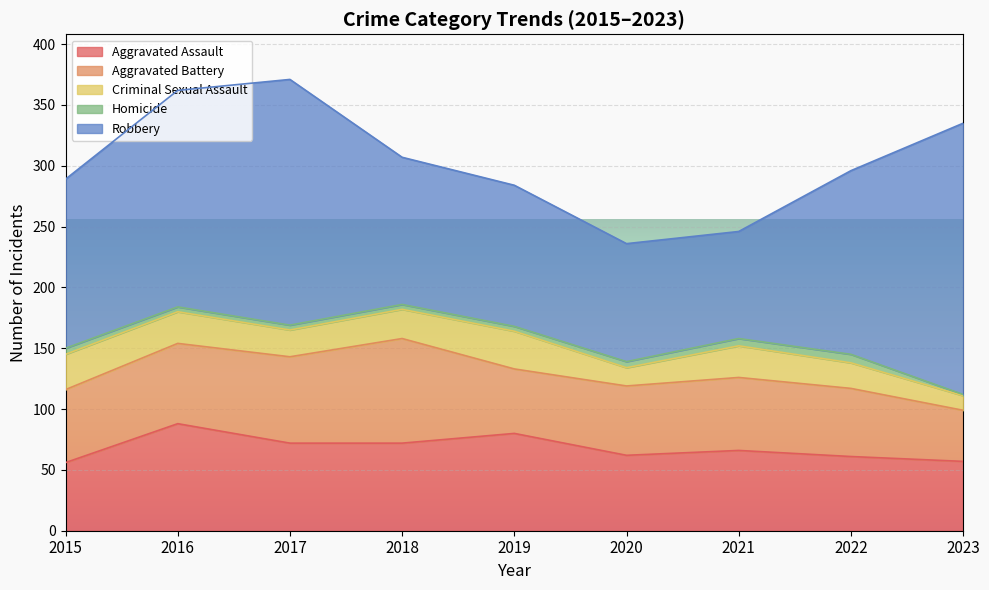

What is the difference between the maximum and minimum values in the Homicide series?

6